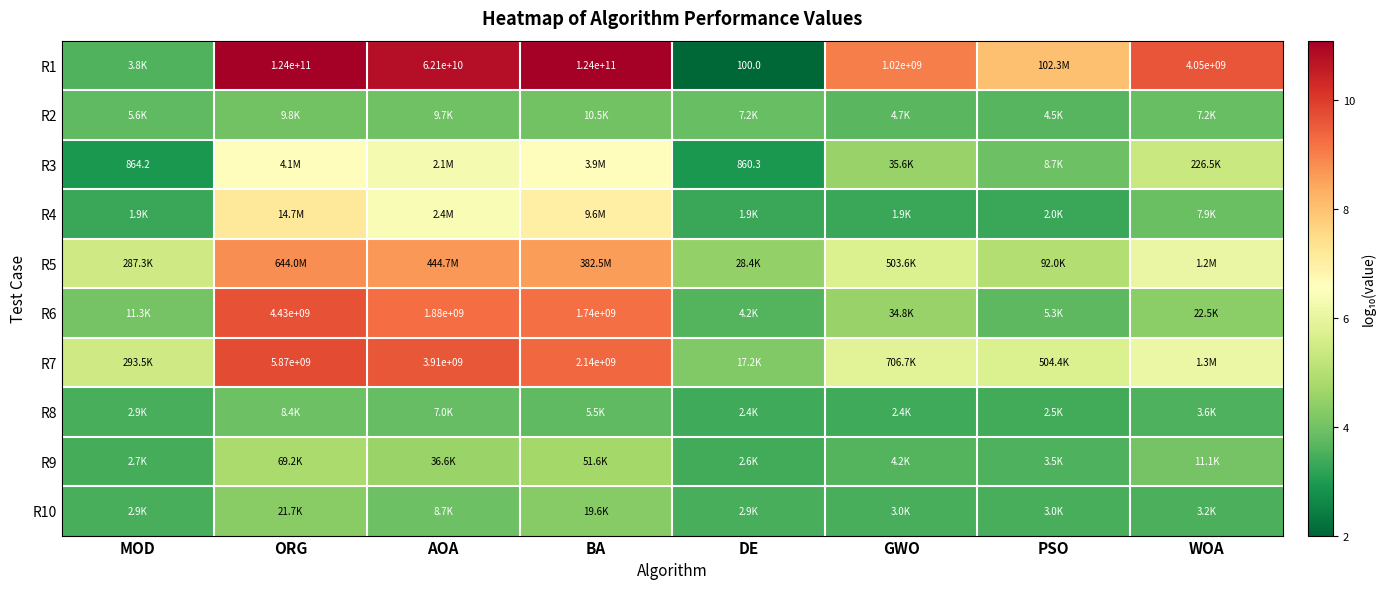

Count the number of categories in the chart.

8